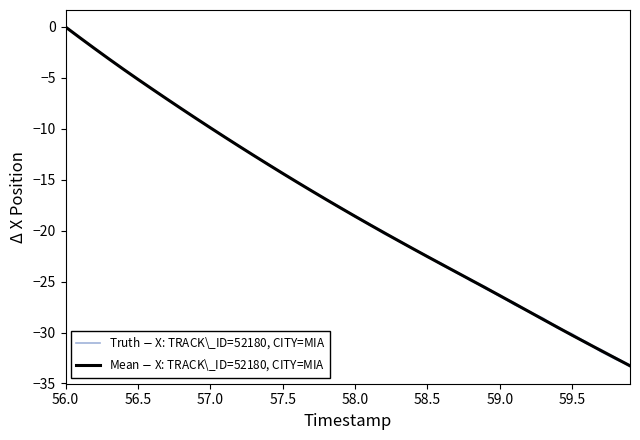

Which category has the highest value in the Mean $-$ X: TRACK\_ID=52180, CITY=MIA series?

56.0